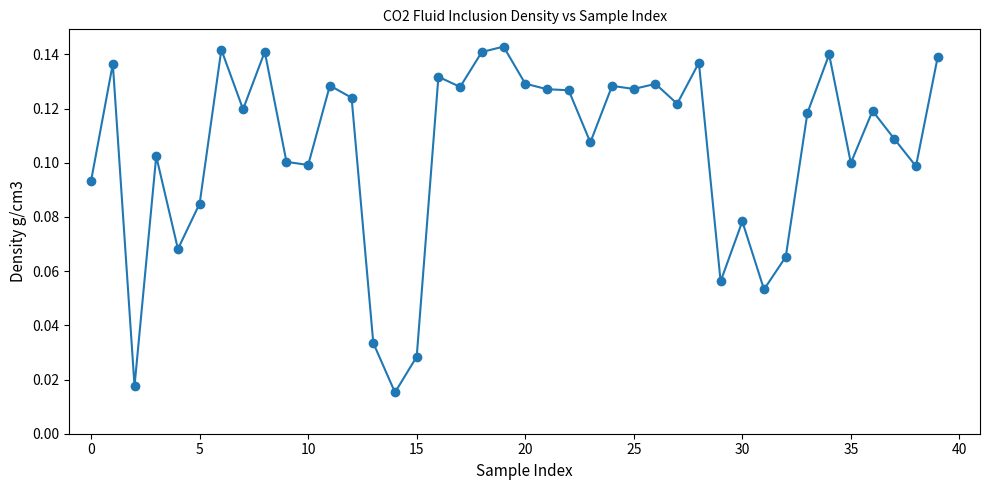

True or false: the data has more than 1 interior local peaks.

True